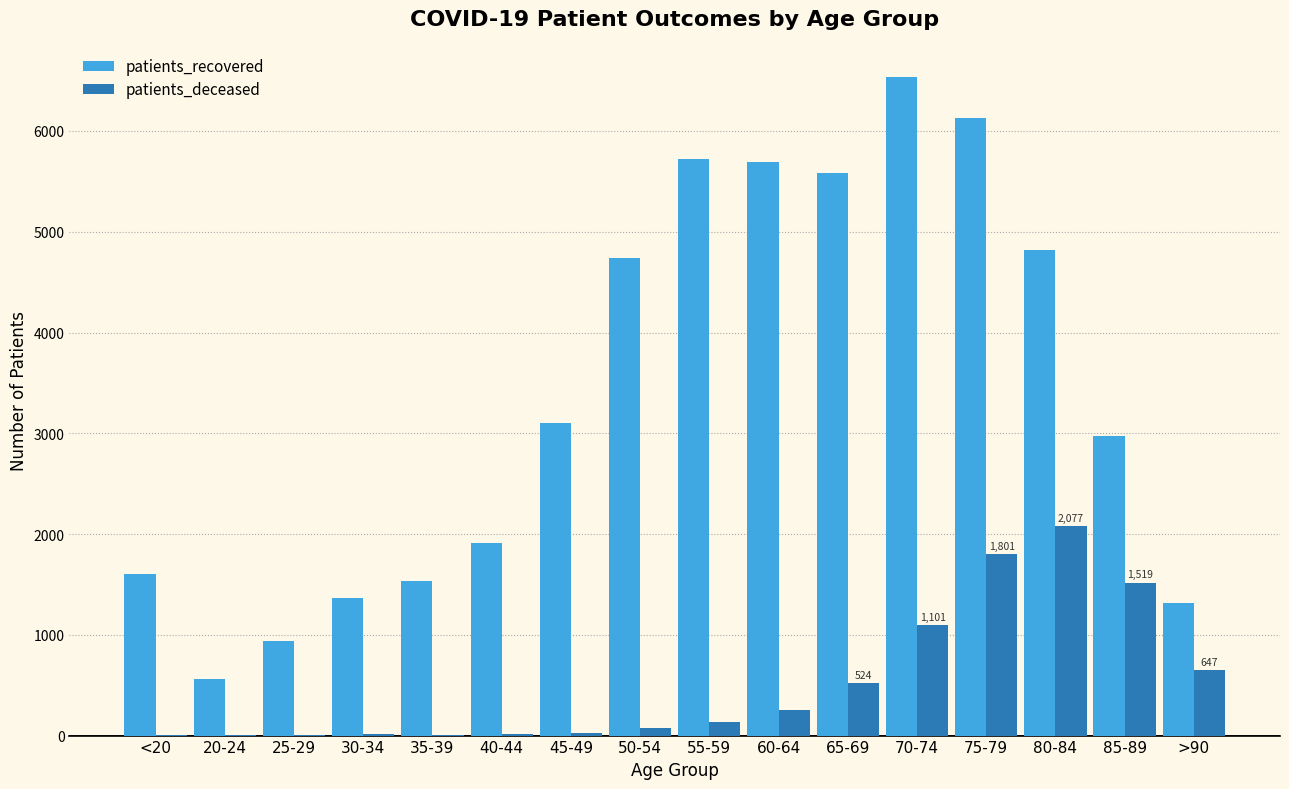

The patients_deceased series shows 647 at >90. True or false?

True